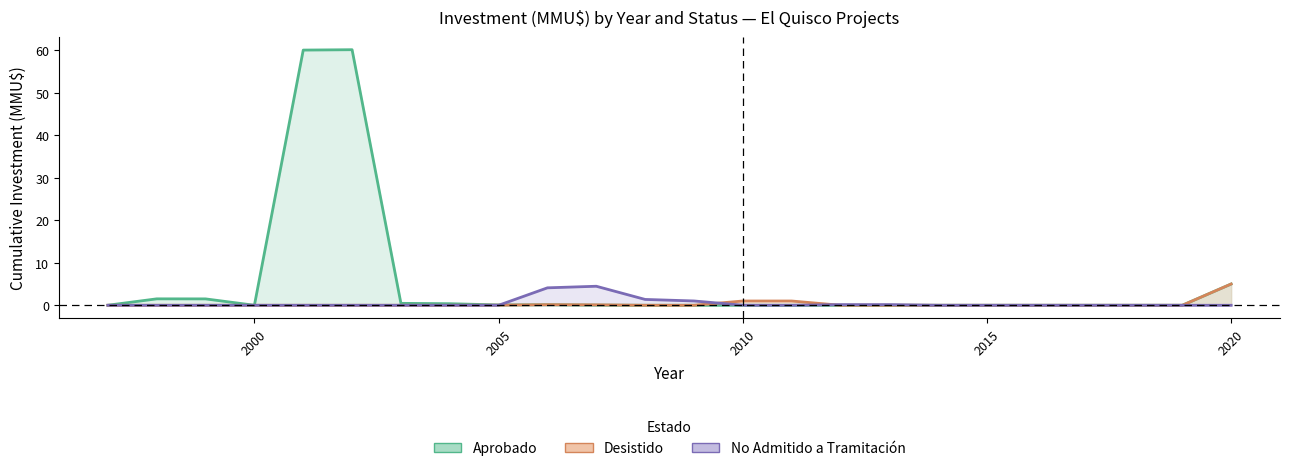

How many data points in Desistido are above 0?

6